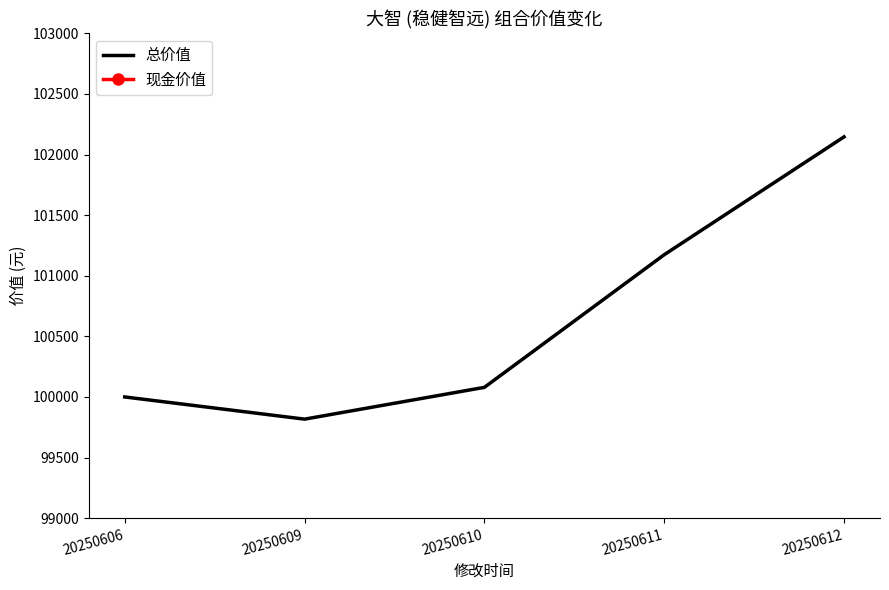

True or false: 现金价值 and 总价值 intersect in this chart.

False